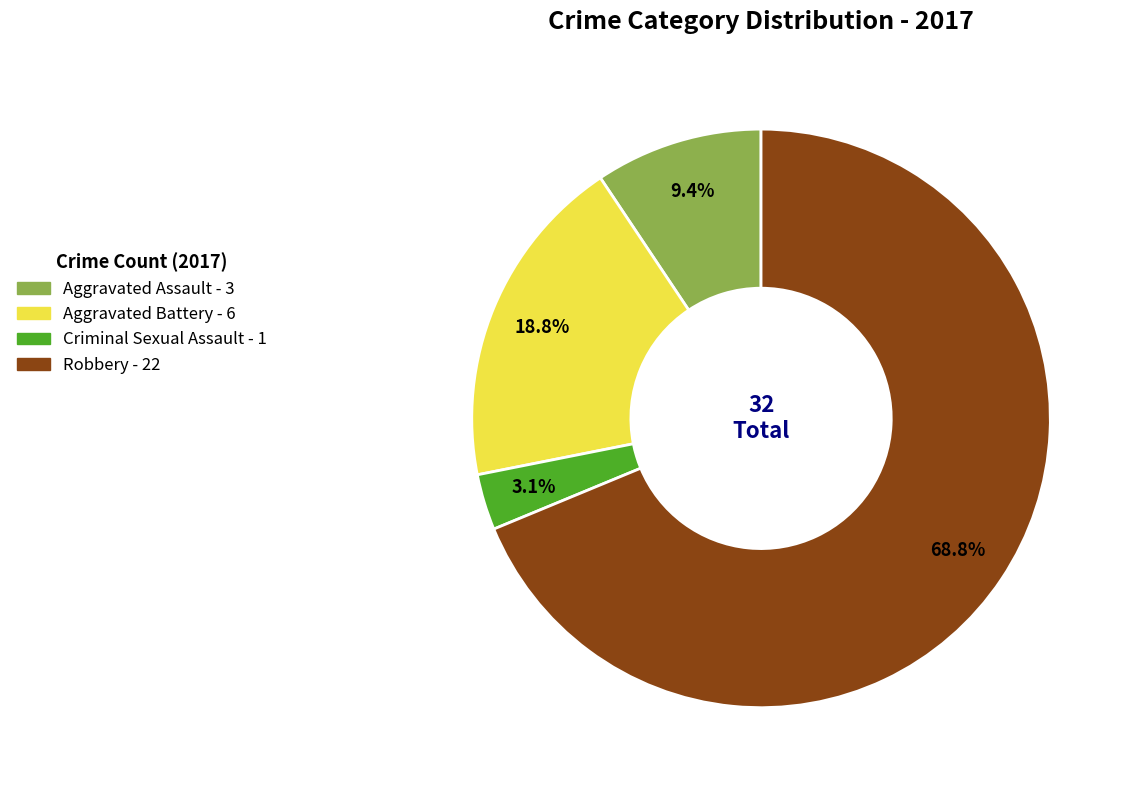

How many slices are in this pie chart?

4